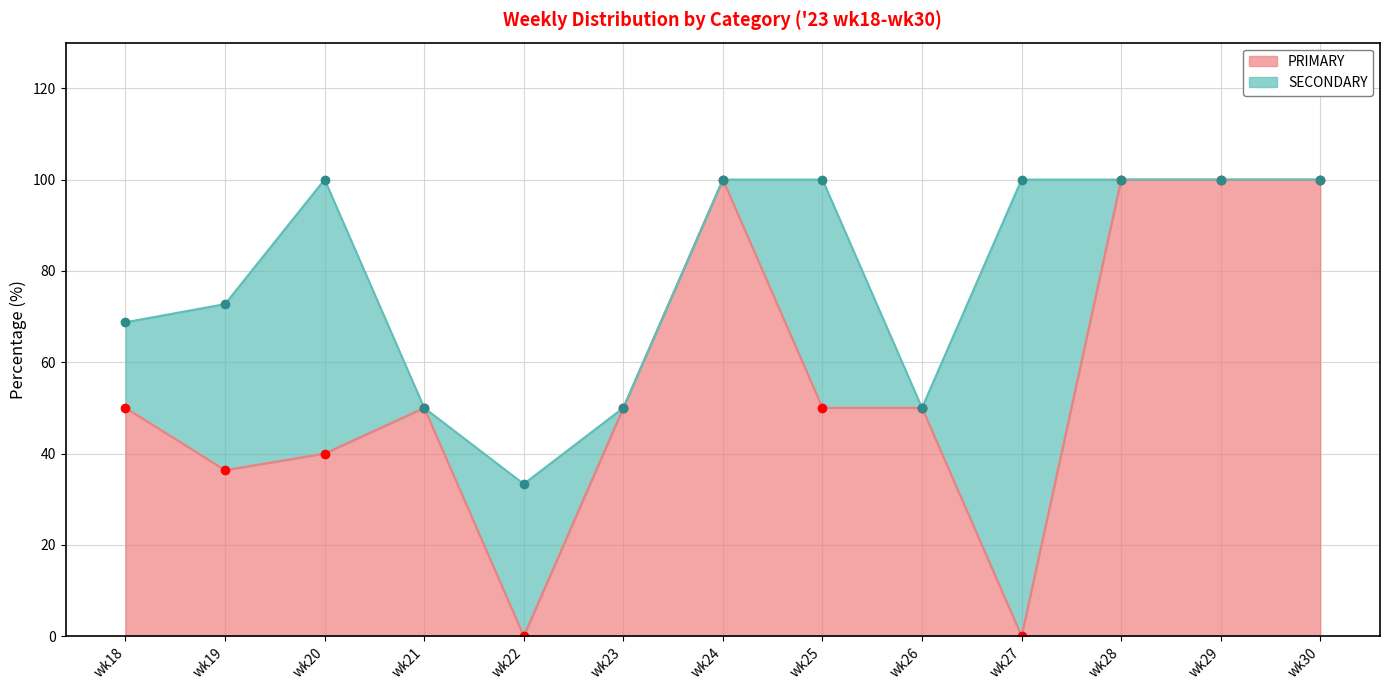

The value of OTHER at wk30 is 145.4. True or false?

False